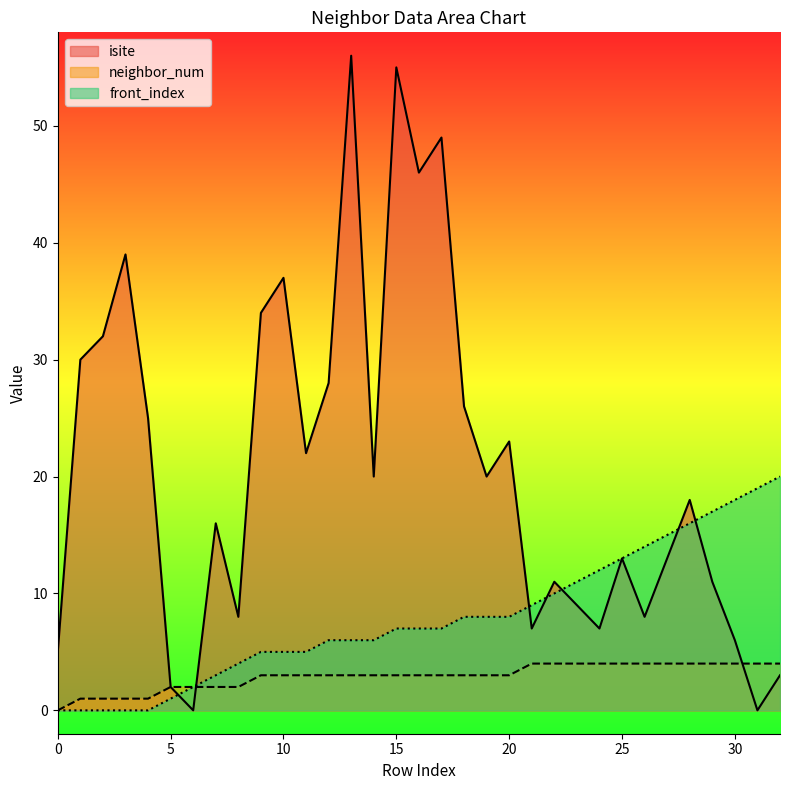

At how many categories does at least one series exceed 40?

4